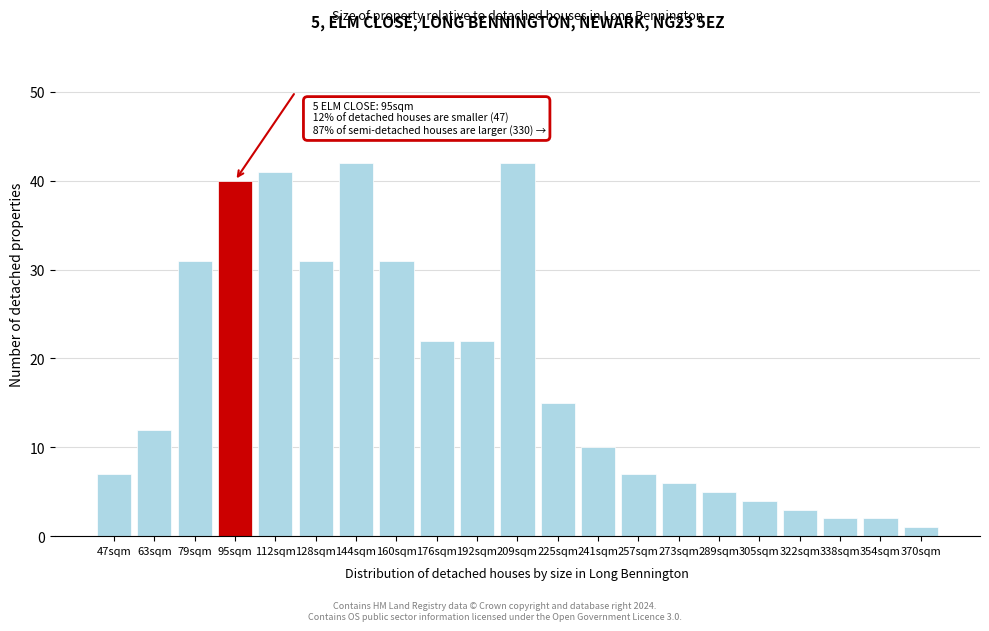

Reading right to left, transcribe all the data shown in this chart.

370sqm=1	354sqm=2	338sqm=2	322sqm=3	305sqm=4	289sqm=5	273sqm=6	257sqm=7	241sqm=10	225sqm=15	209sqm=42	192sqm=22	176sqm=22	160sqm=31	144sqm=42	128sqm=31	112sqm=41	95sqm=40	79sqm=31	63sqm=12	47sqm=7